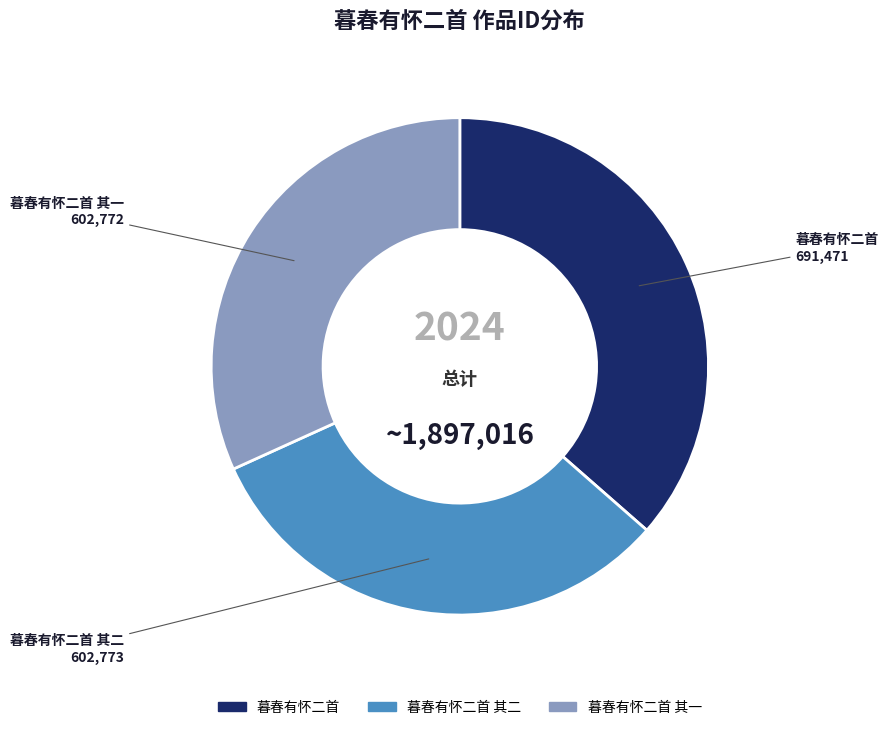

Is there a majority slice in this chart?

No